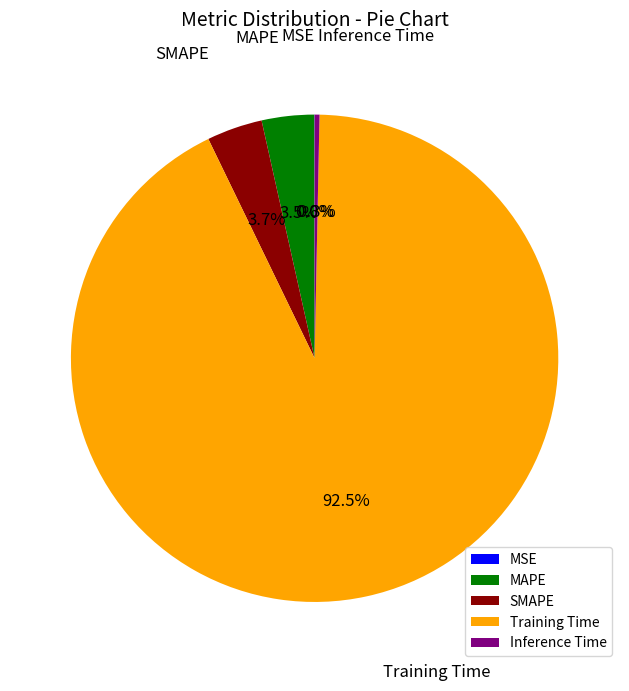

The Training Time slice represents 99% of the pie. True or false?

False